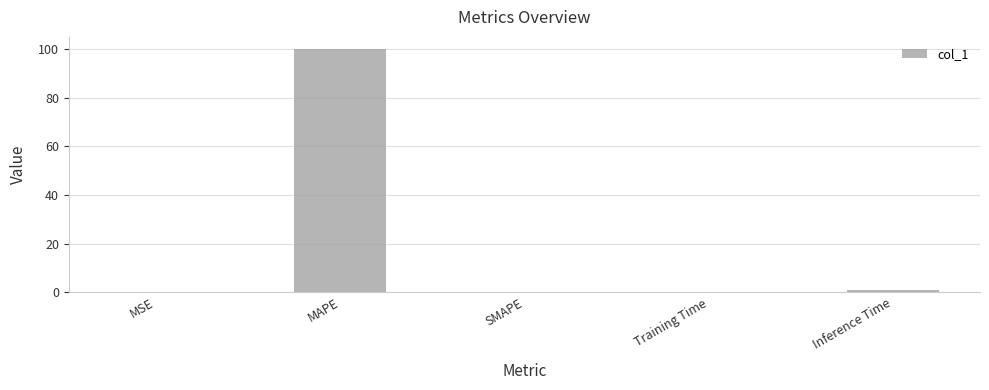

Which has a higher value, SMAPE or MAPE?

MAPE